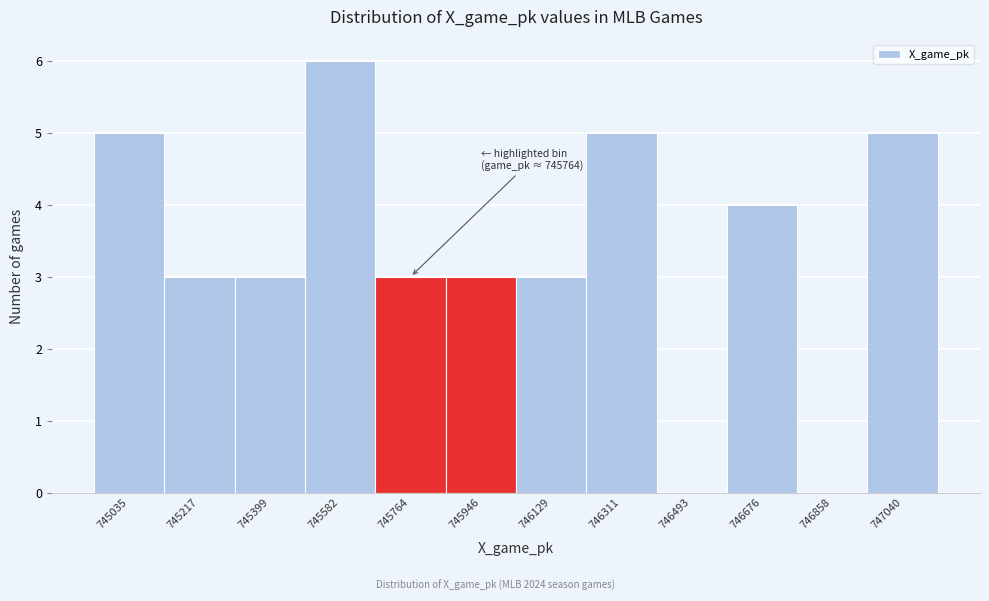

Reading left to right, what are all the values shown in this chart?

745035=5	745217=3	745399=3	745582=6	745764=3	745946=3	746129=3	746311=5	746493=0	746676=4	746858=0	747040=5